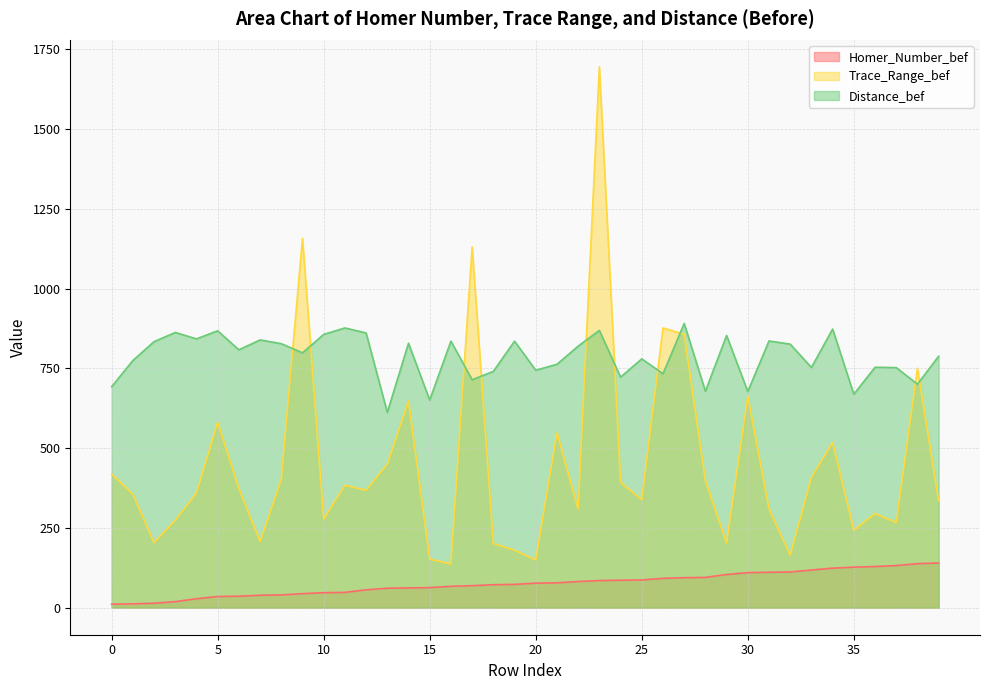

What is the approximate value of Distance_bef at 25?

779.9